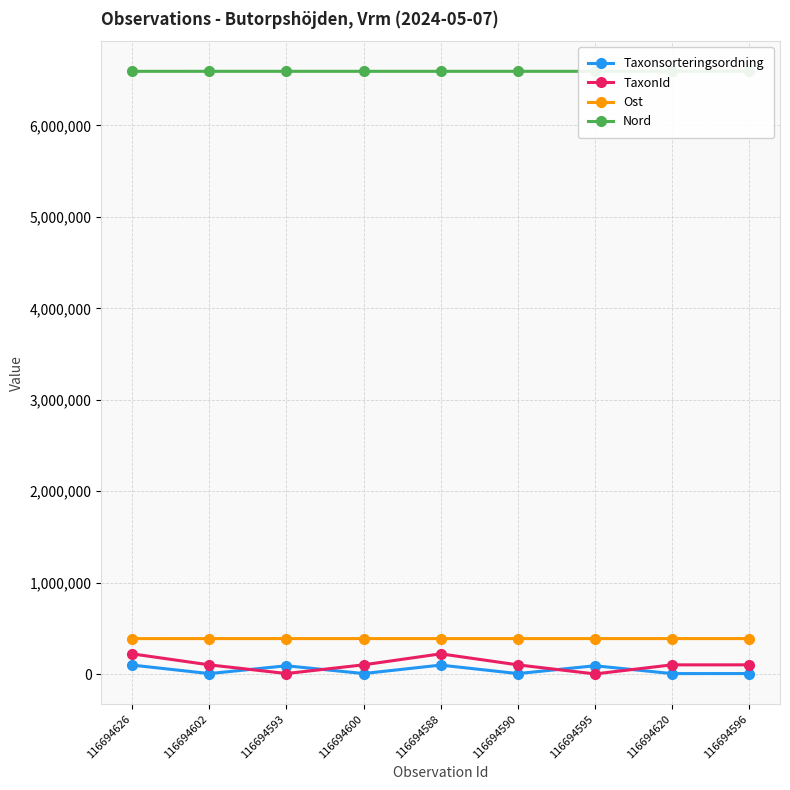

What is the lowest value of the Nord series?

6592053